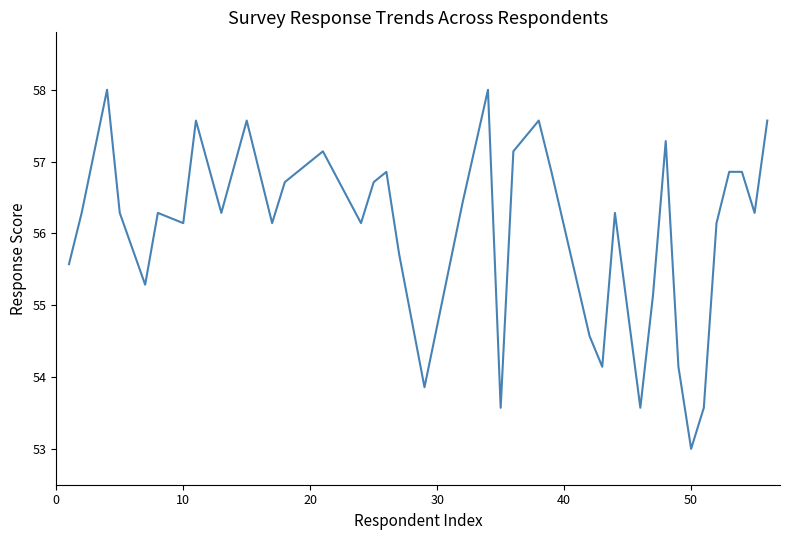

What is the maximum value shown in the chart?

58.0